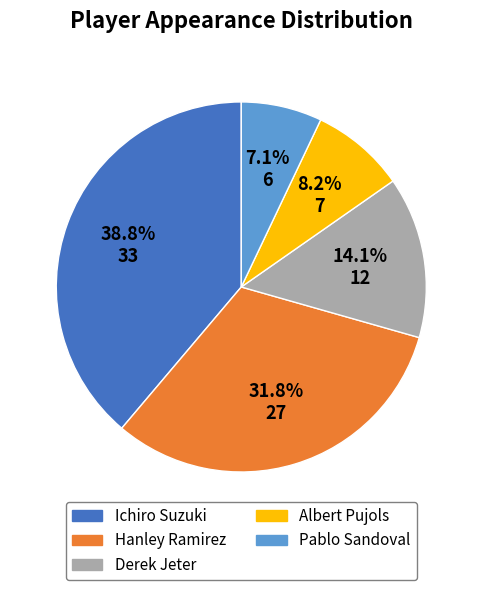

Which has a higher value, Hanley Ramirez or Pablo Sandoval?

Hanley Ramirez